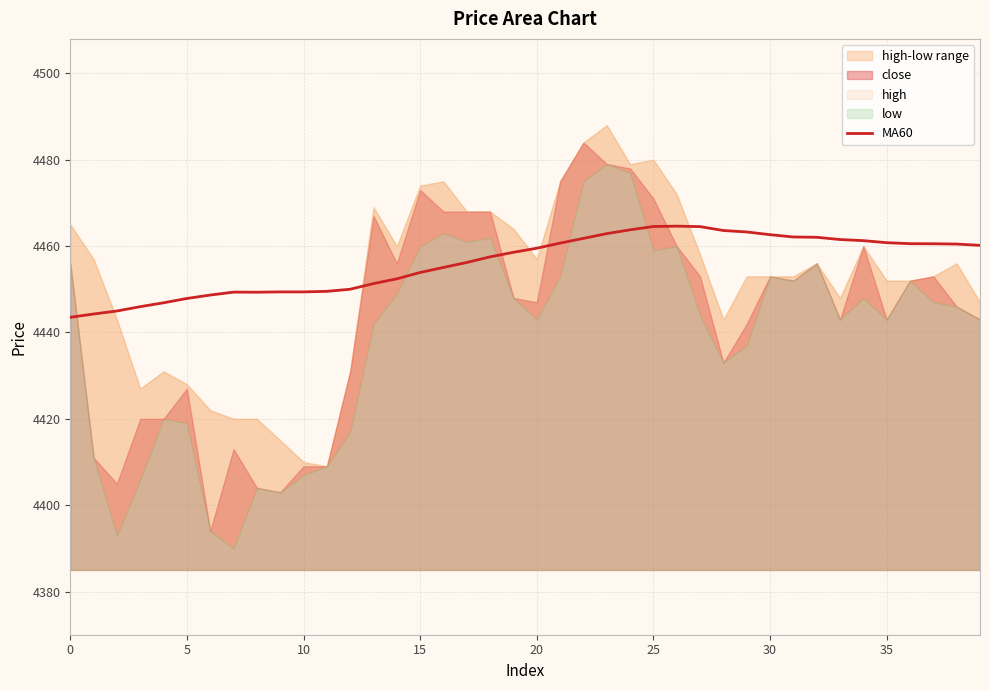

What is the label of the 26th point from the left?

25